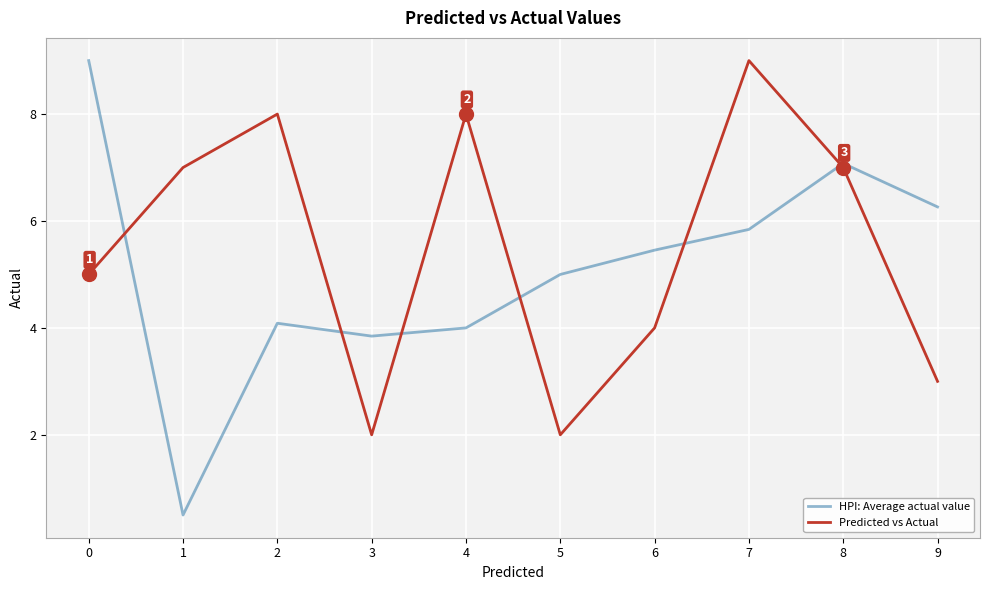

What are all the series names shown in the legend?

HPI: Average actual value, Predicted vs Actual